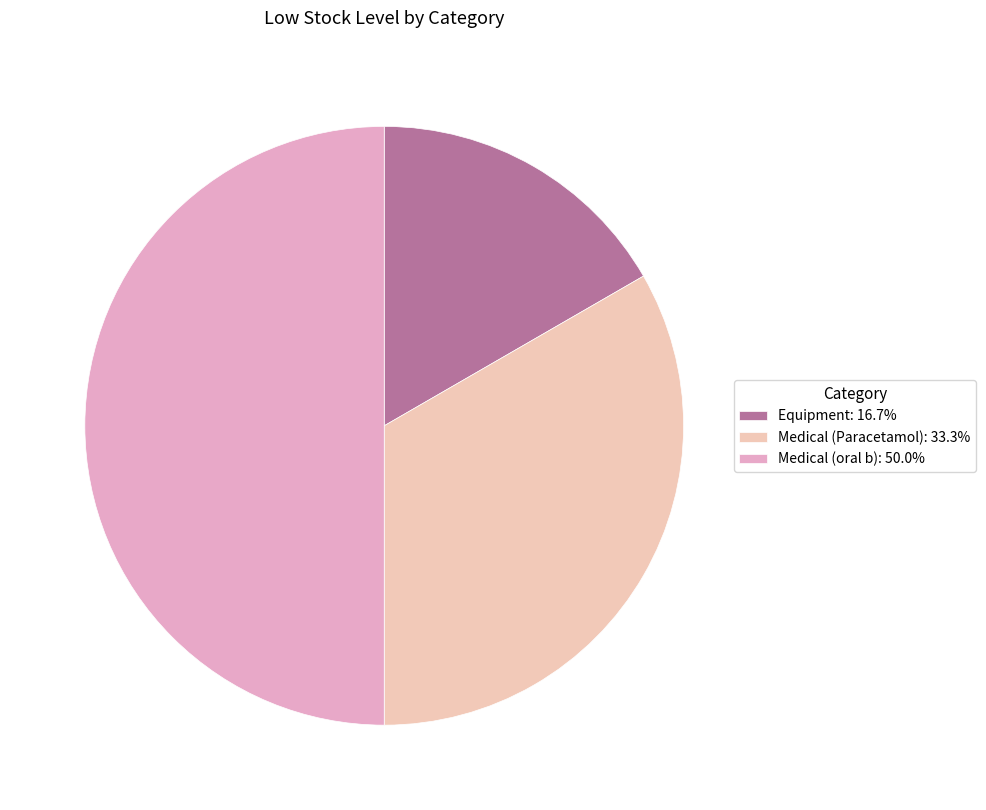

Count the number of slices in the pie.

3